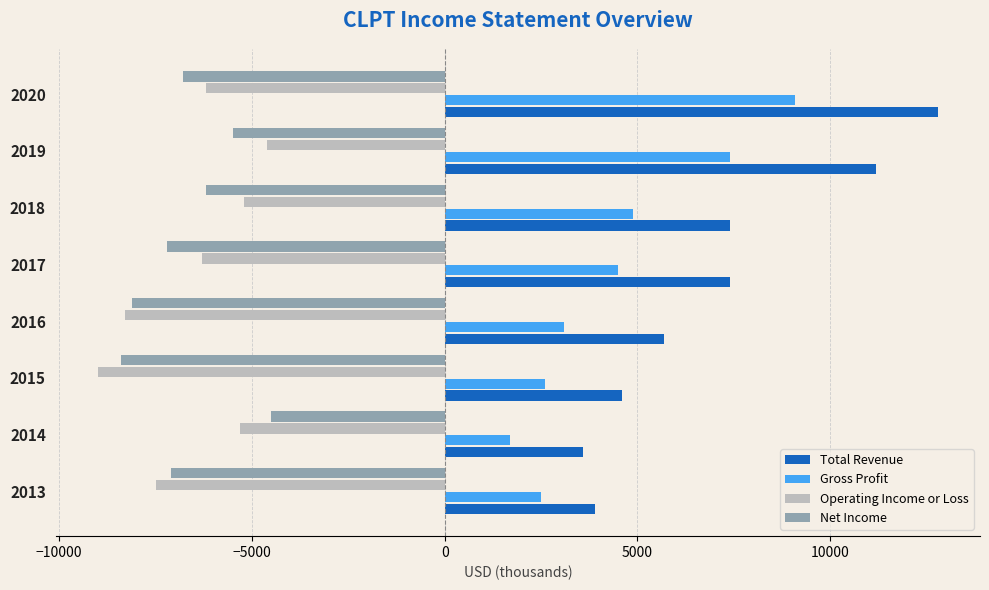

How many series are shown in this chart?

4